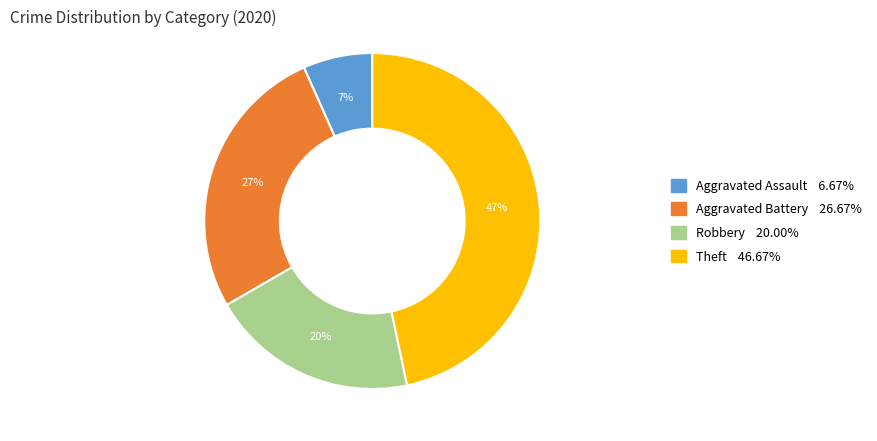

Is there any slice that represents more than half of the pie?

No